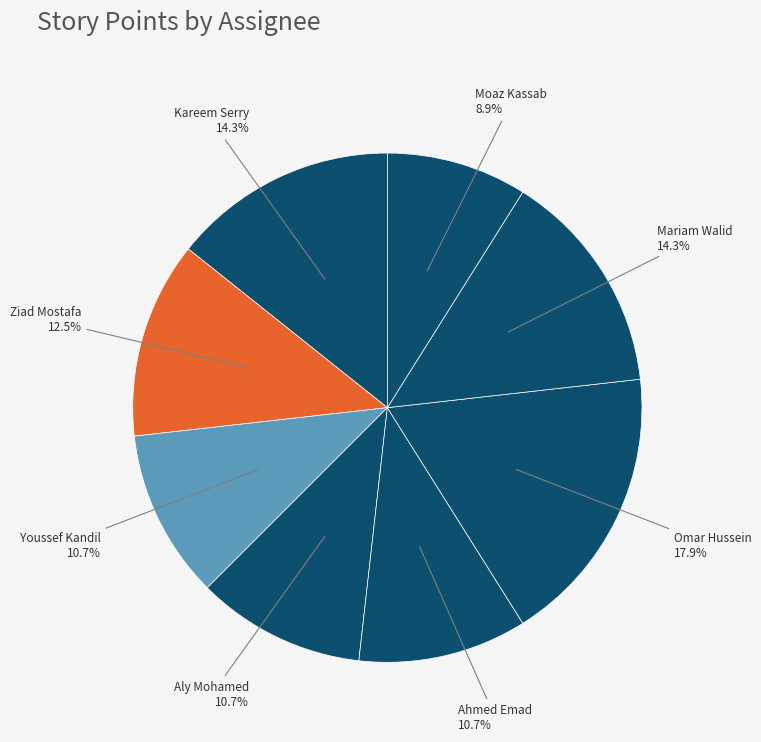

How many segments does this pie chart have?

8